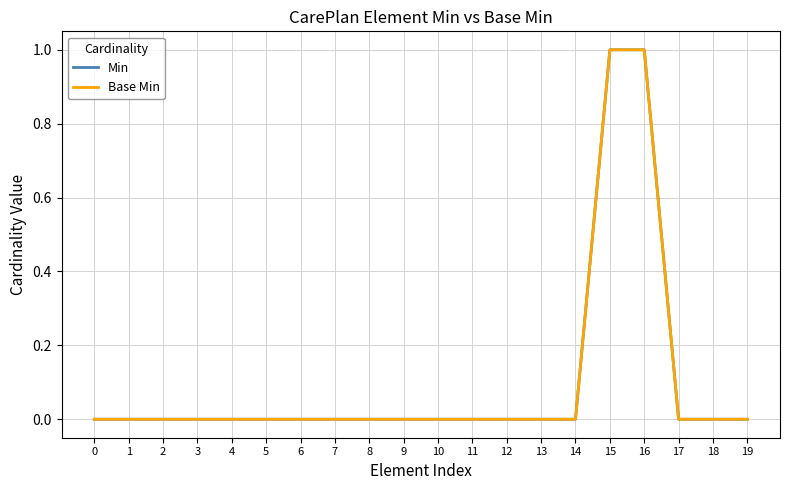

Is this an area chart (filled region under the line)?

No